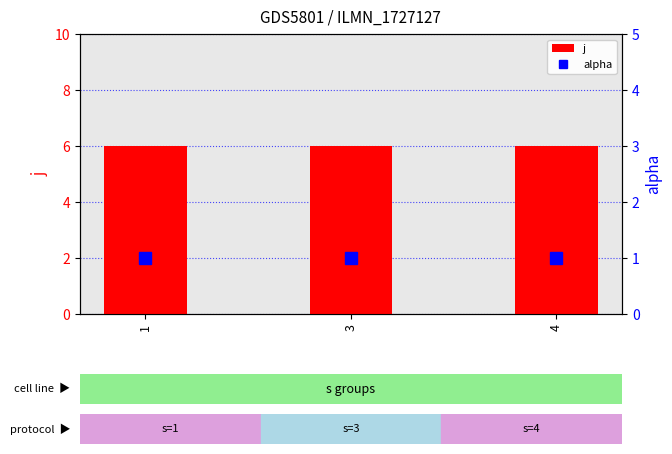

What is the average value of the alpha series?

1